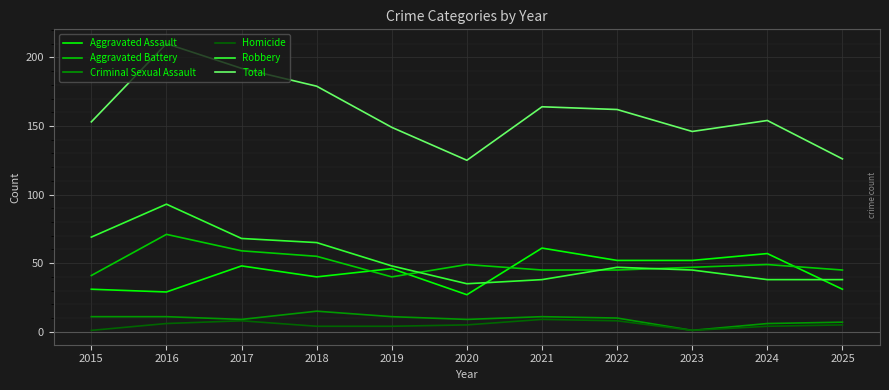

Reading left to right, extract all data points from this chart.

Aggravated Assault: 2015=31	2016=29	2017=48	2018=40	2019=46	2020=27	2021=61	2022=52	2023=52	2024=57	2025=31
Aggravated Battery: 2015=41	2016=71	2017=59	2018=55	2019=40	2020=49	2021=45	2022=45	2023=47	2024=49	2025=45
Criminal Sexual Assault: 2015=11	2016=11	2017=9	2018=15	2019=11	2020=9	2021=11	2022=10	2023=1	2024=6	2025=7
Homicide: 2015=1	2016=6	2017=8	2018=4	2019=4	2020=5	2021=9	2022=8	2023=1	2024=4	2025=5
Robbery: 2015=69	2016=93	2017=68	2018=65	2019=48	2020=35	2021=38	2022=47	2023=45	2024=38	2025=38
Total: 2015=153	2016=210	2017=192	2018=179	2019=149	2020=125	2021=164	2022=162	2023=146	2024=154	2025=126